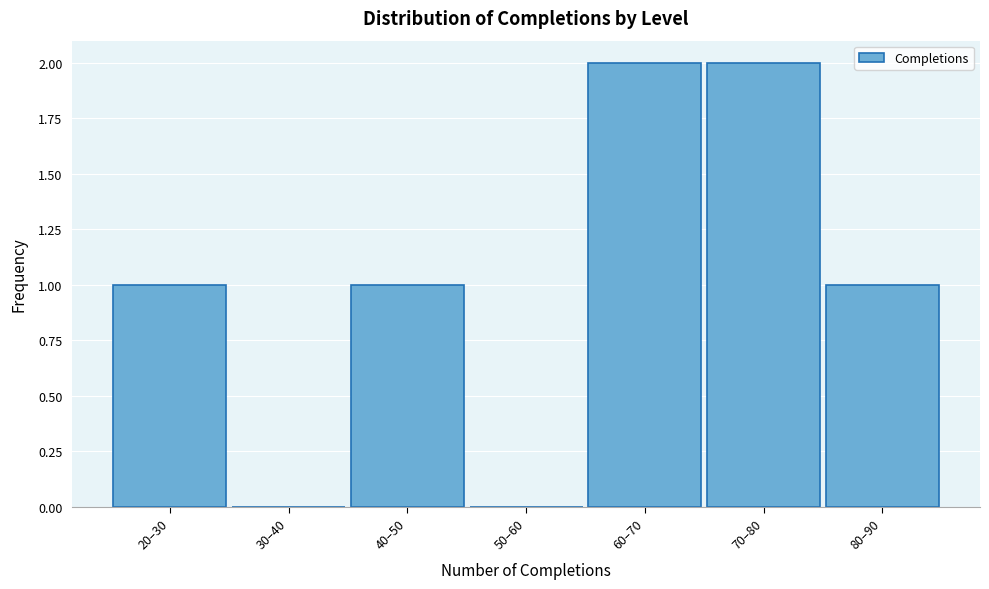

Is it true that the value at 70–80 is 3?

False